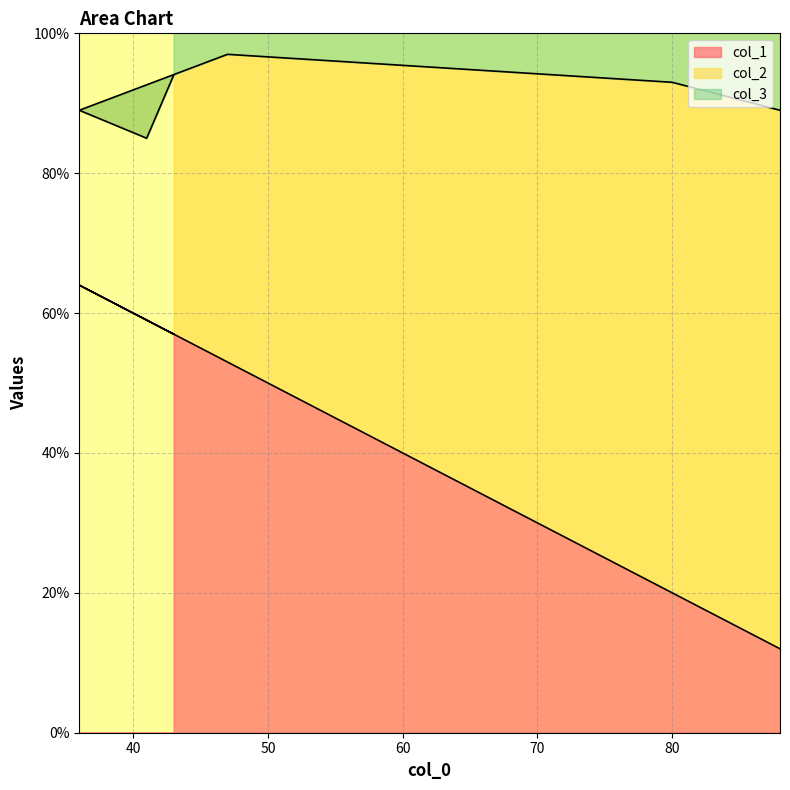

True or false: col_2 has a value of 157 at 43.

True